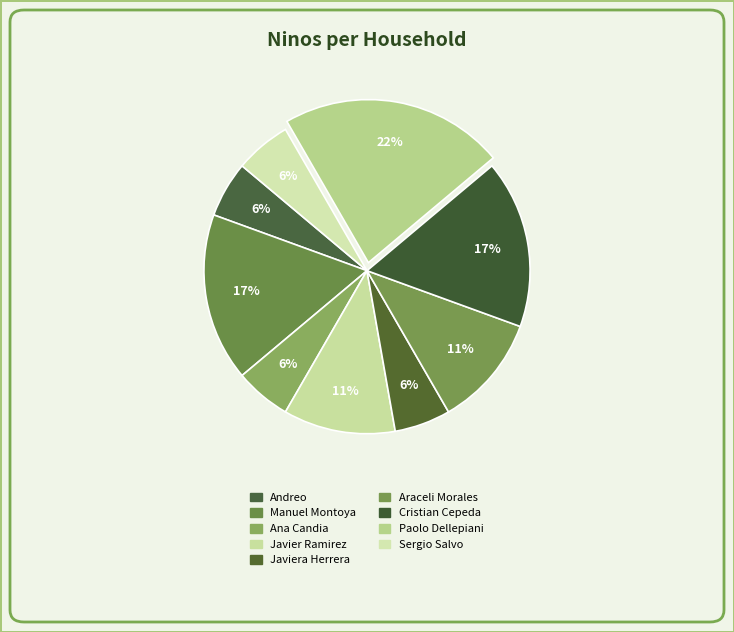

How many segments does this pie chart have?

9